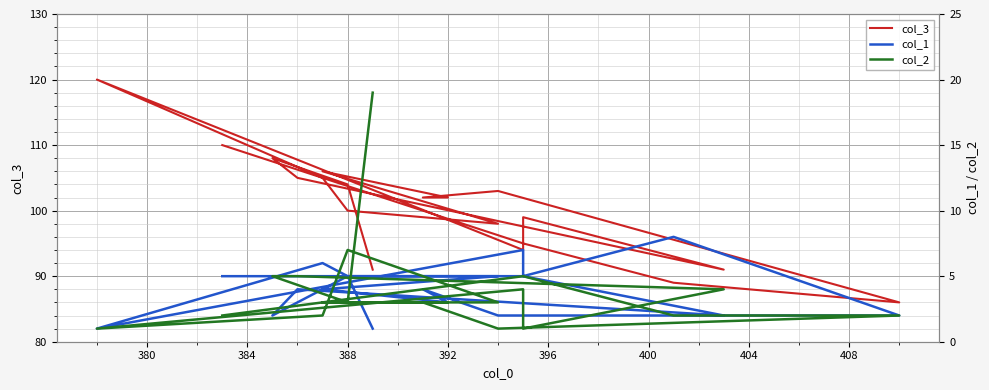

True or false: col_1 and col_3 cross at least once.

False